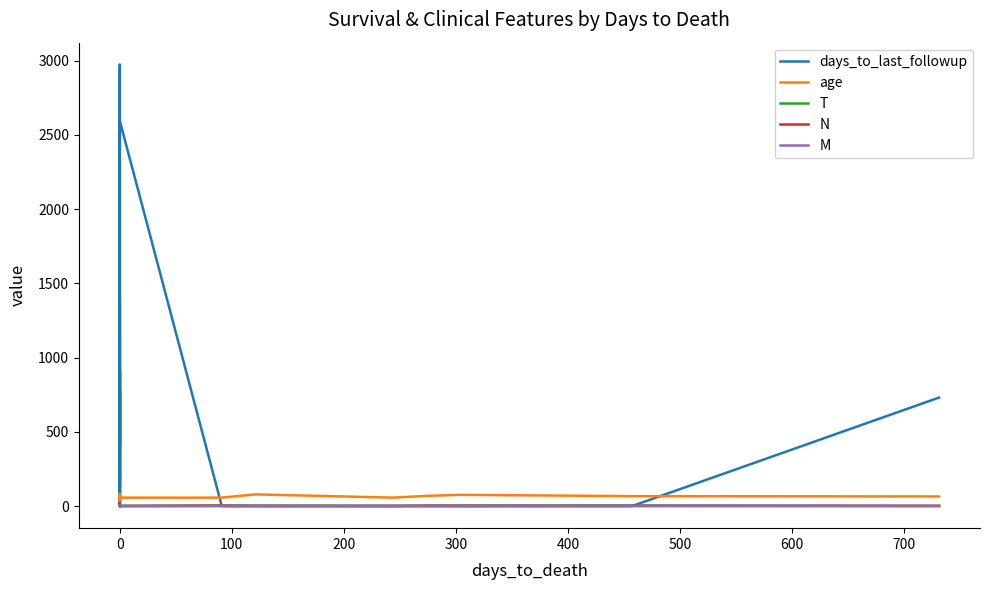

What is the label of the 19th point from the left?

18